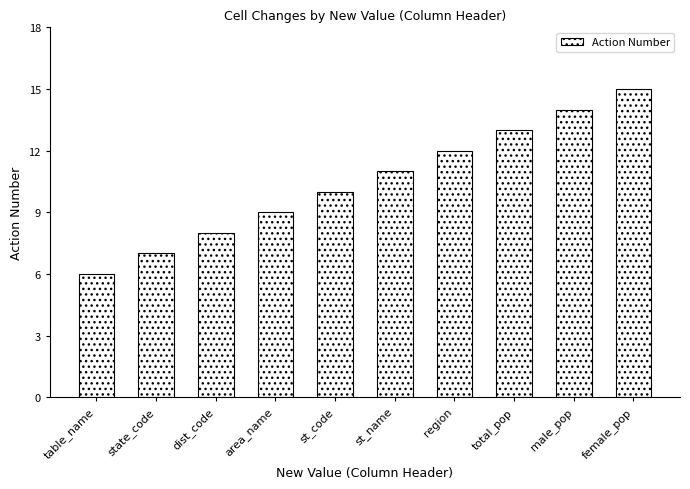

Does the chart contain stacked bars?

No